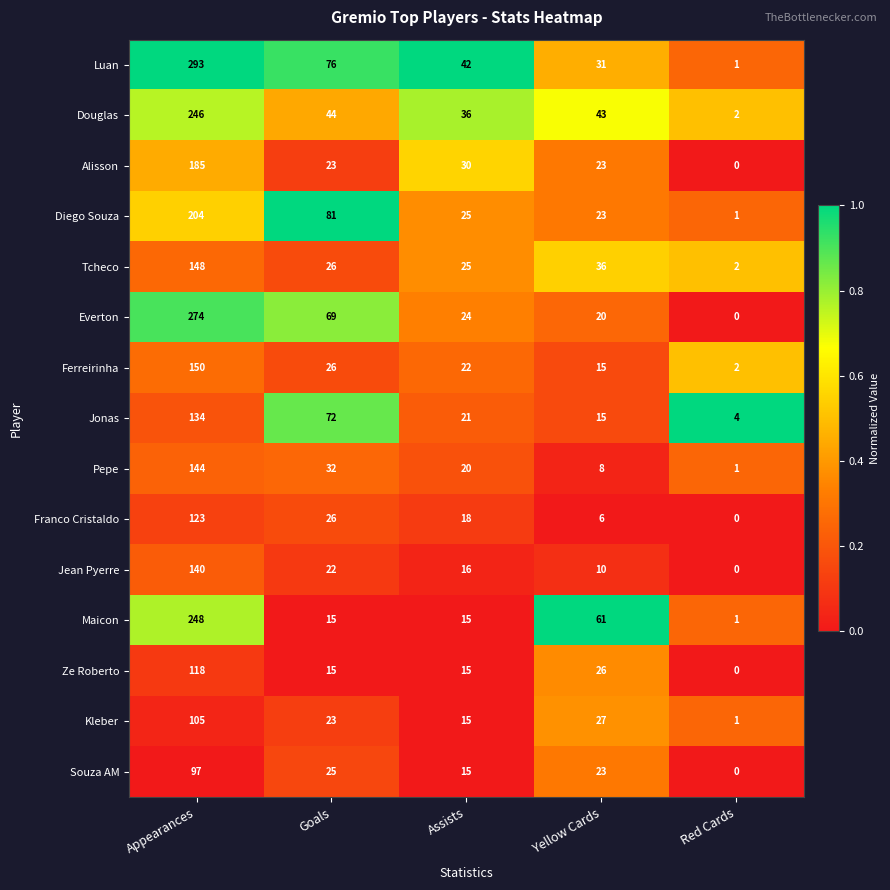

At how many categories does at least one series exceed 0?

5